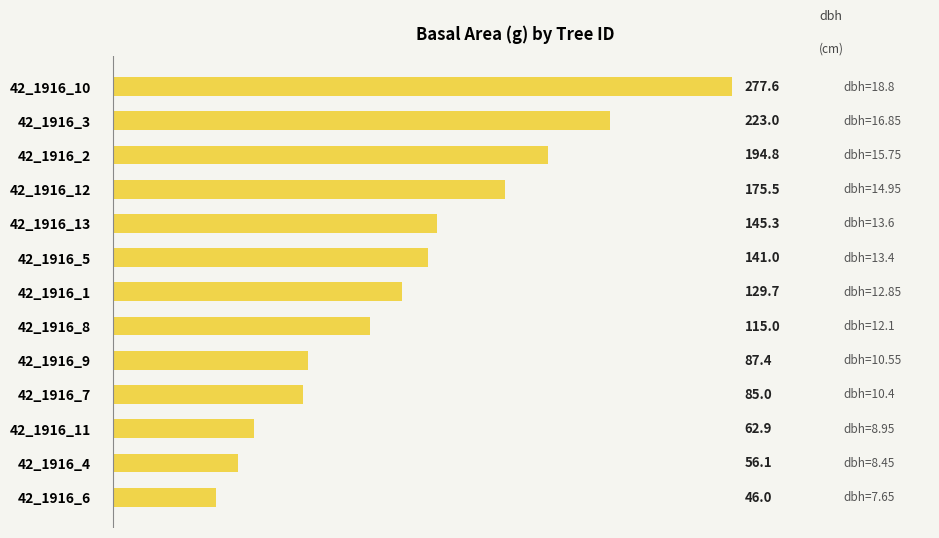

The chart shows a value of 182.7 at 42_1916_8. True or false?

False